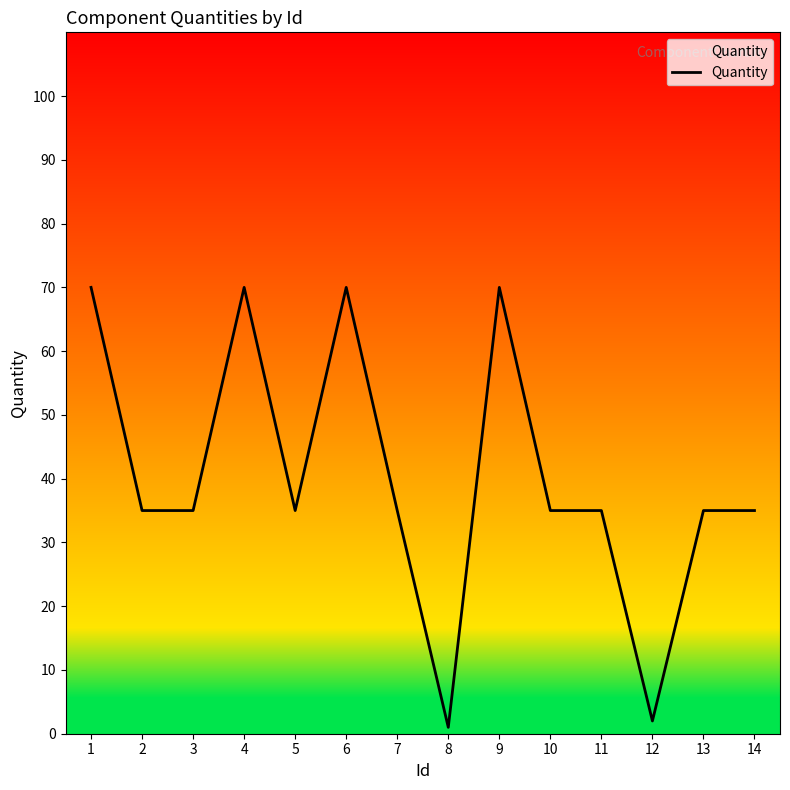

What is the difference between the maximum and minimum values?

69